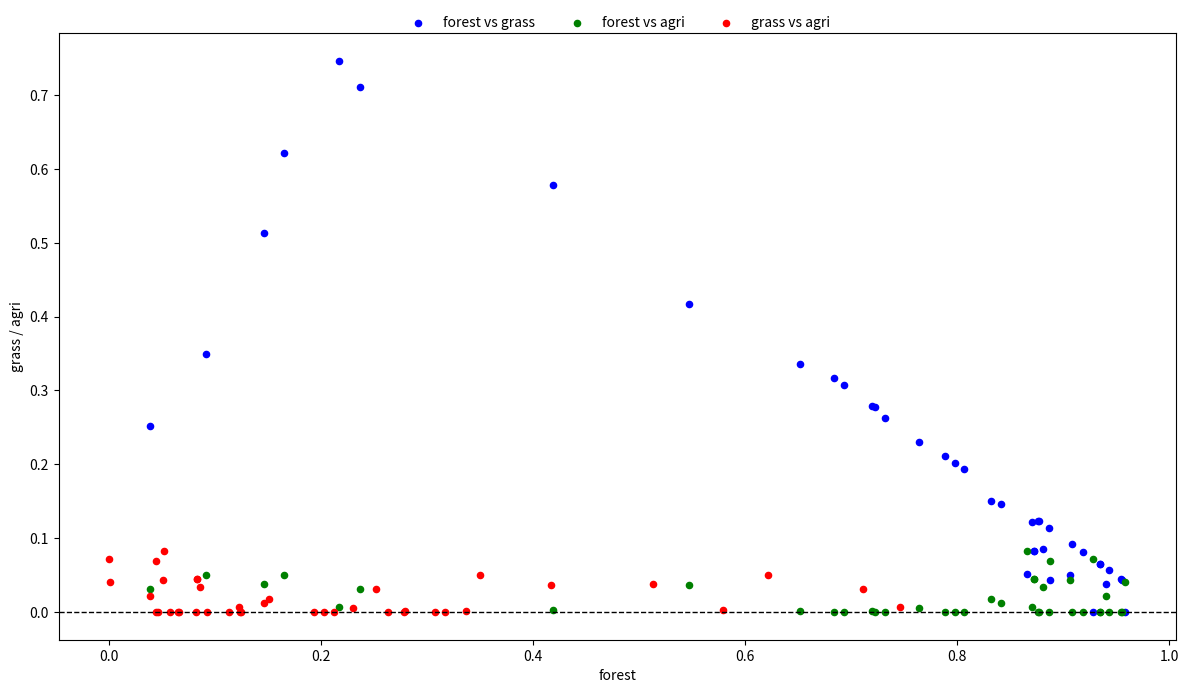

Which series has the widest spread of Y values?

forest vs grass